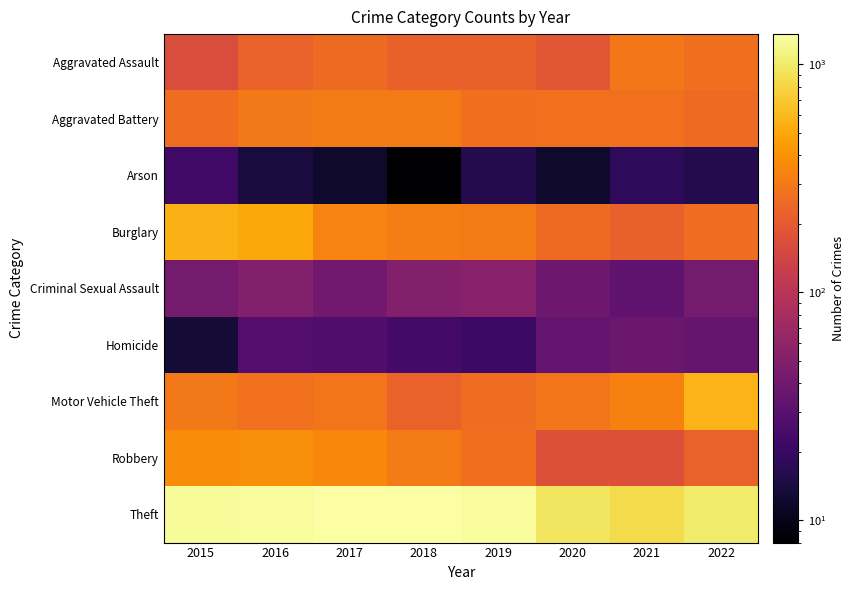

What is the total value across all series at 2020?

2213